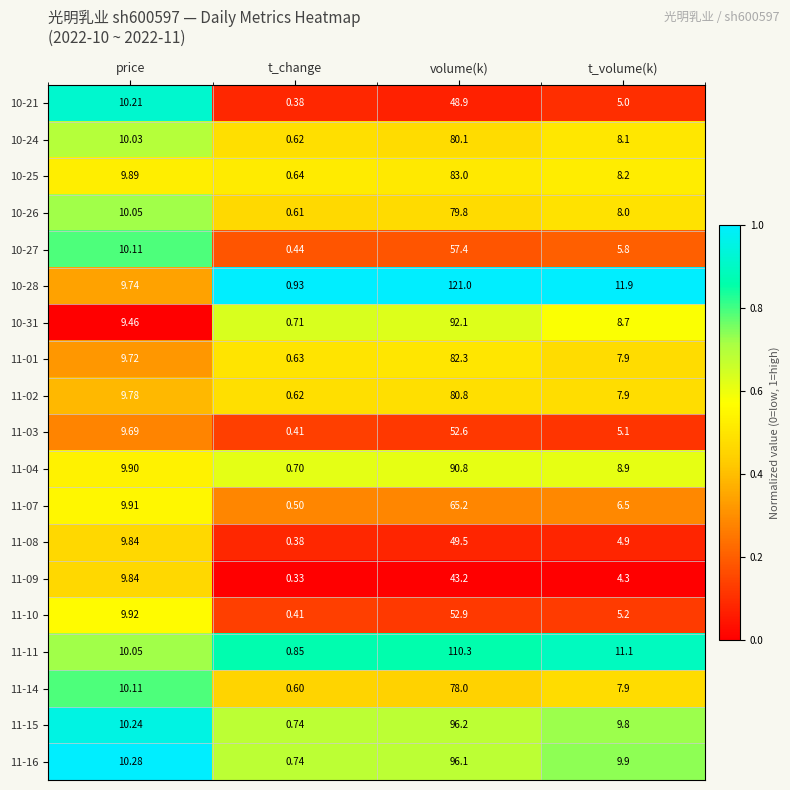

Which category has the highest value across all series?

volume(k)